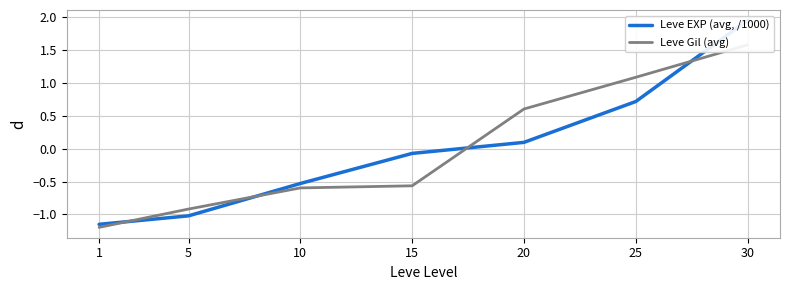

What is the greatest value displayed?

2.0